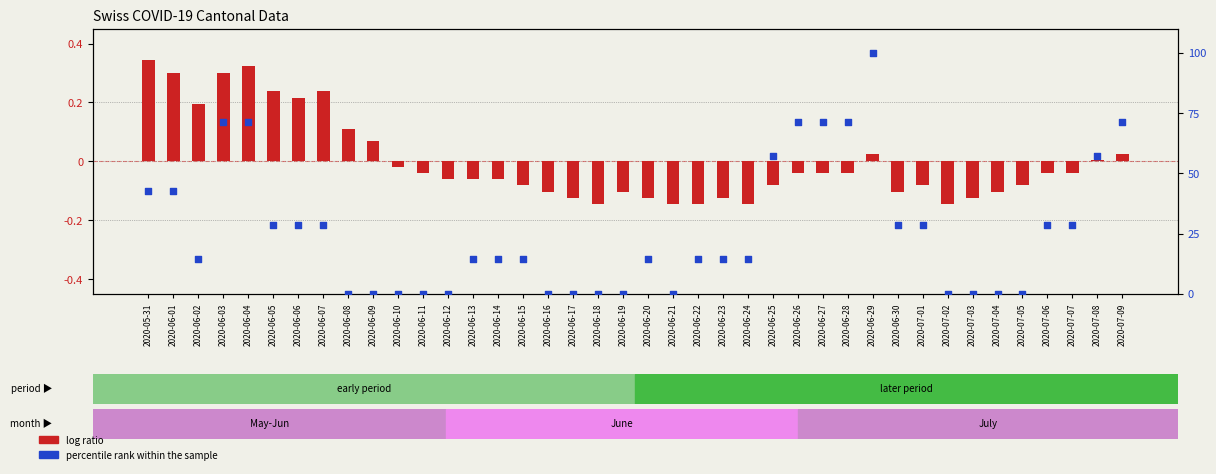

What are all the series names shown in the legend?

log ratio, percentile rank within the sample